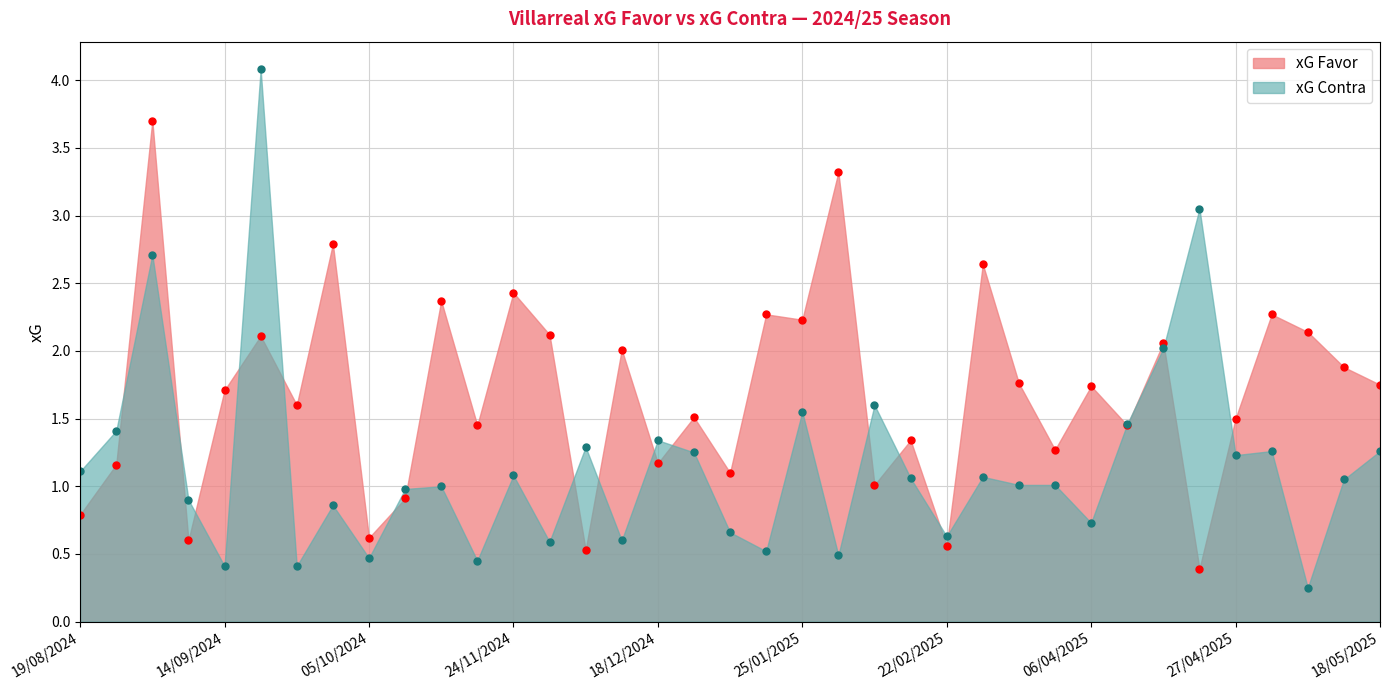

The value of xG Contra at 06/04/2025 is 0.7. True or false?

True